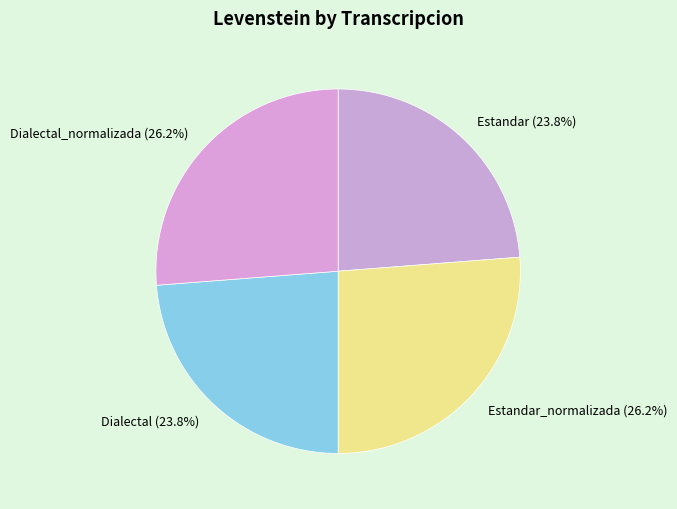

What is the ratio of the value at Dialectal to the value at Estandar?

1.0